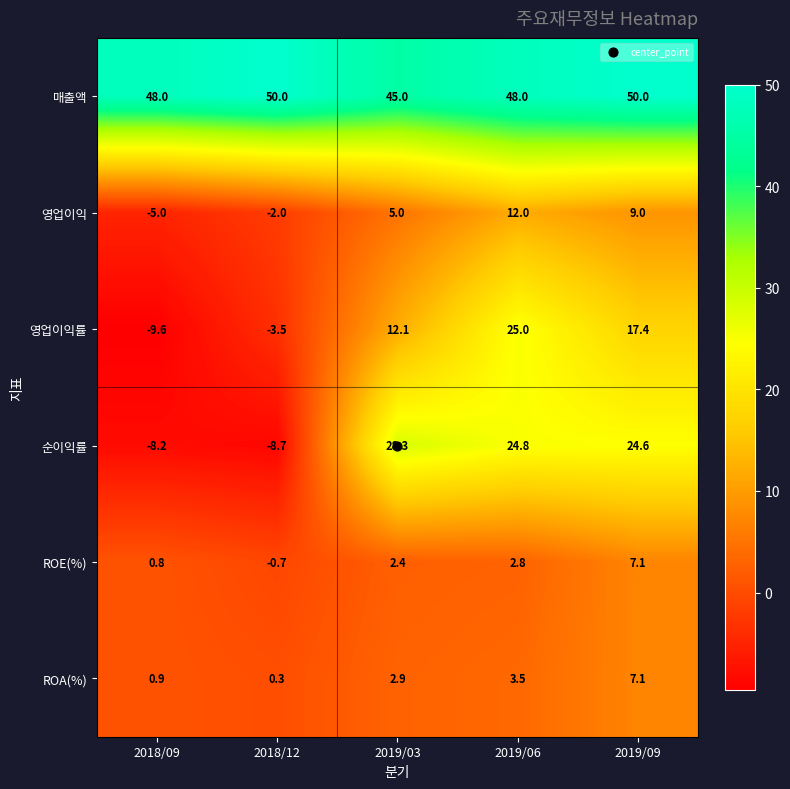

Which series has the largest range (max minus min)?

순이익률